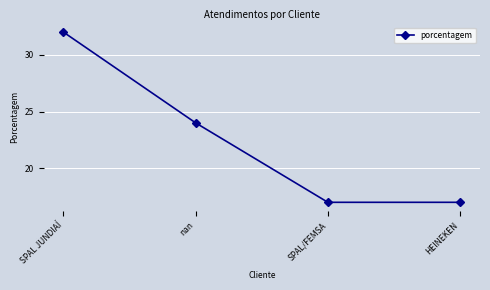

What is the value of the 4th point from the left?

17